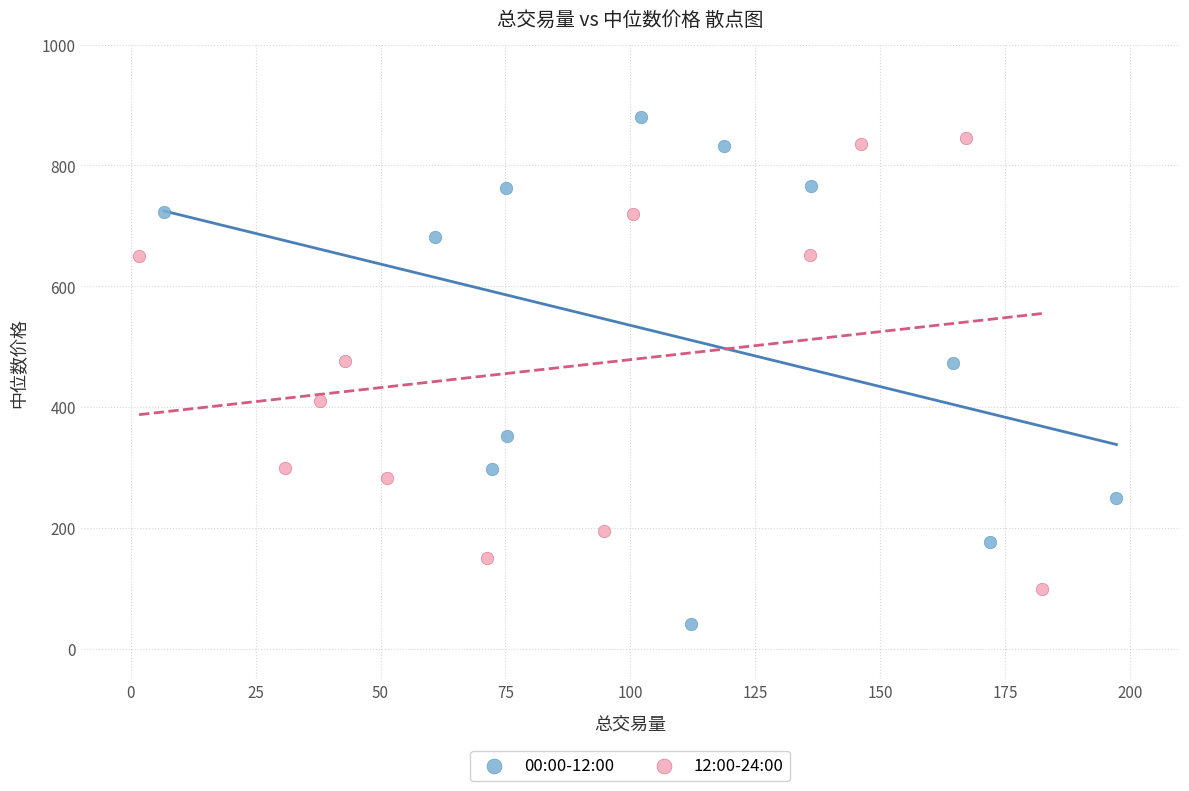

Which series contains the lowest Y value?

00:00-12:00